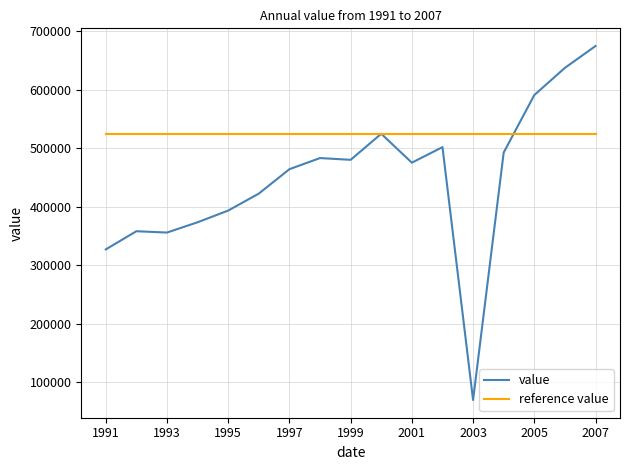

Which series has the largest total across all categories?

reference value